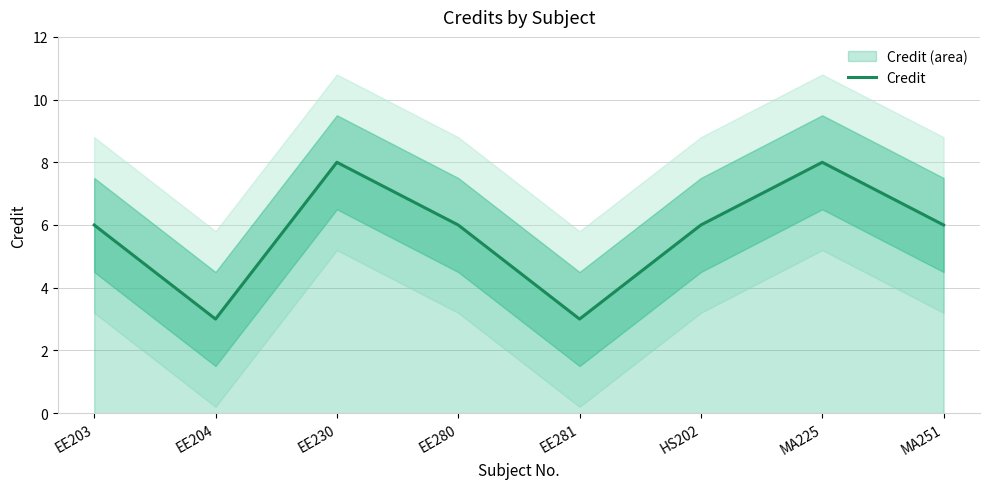

How many lines are shown in the chart?

1